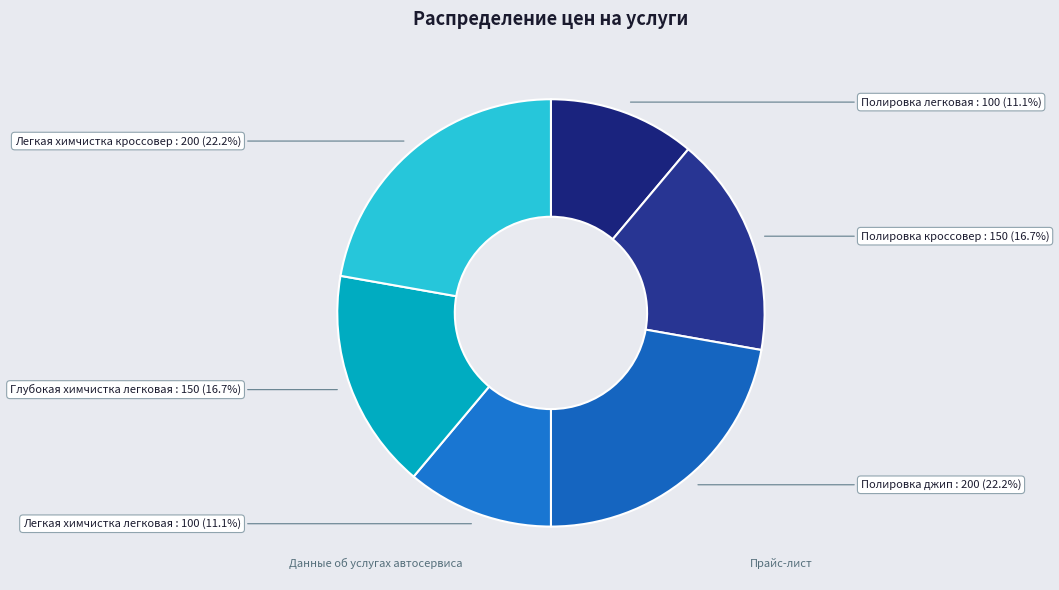

To the nearest percent, what percentage of the pie is Легкая химчистка кроссовер?

22%